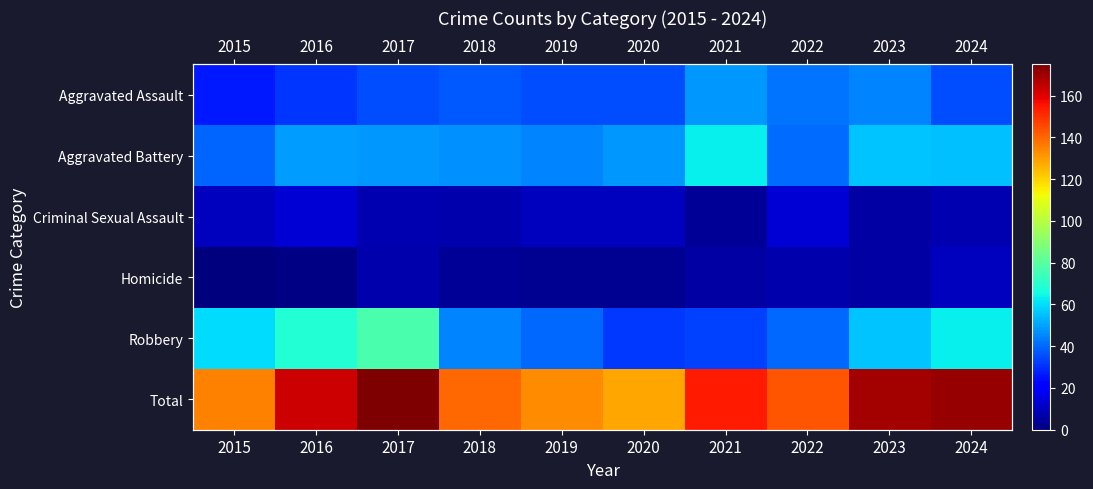

At how many categories does at least one series exceed 160?

4